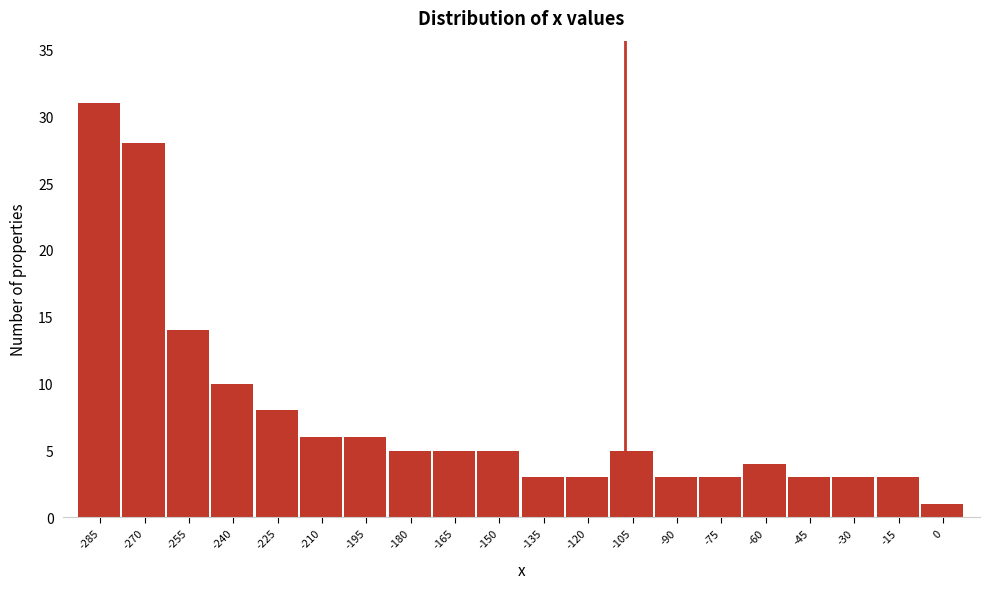

Reading right to left, list all the values displayed in this chart.

0=1	-15=3	-30=3	-45=3	-60=4	-75=3	-90=3	-105=5	-120=3	-135=3	-150=5	-165=5	-180=5	-195=6	-210=6	-225=8	-240=10	-255=14	-270=28	-285=31